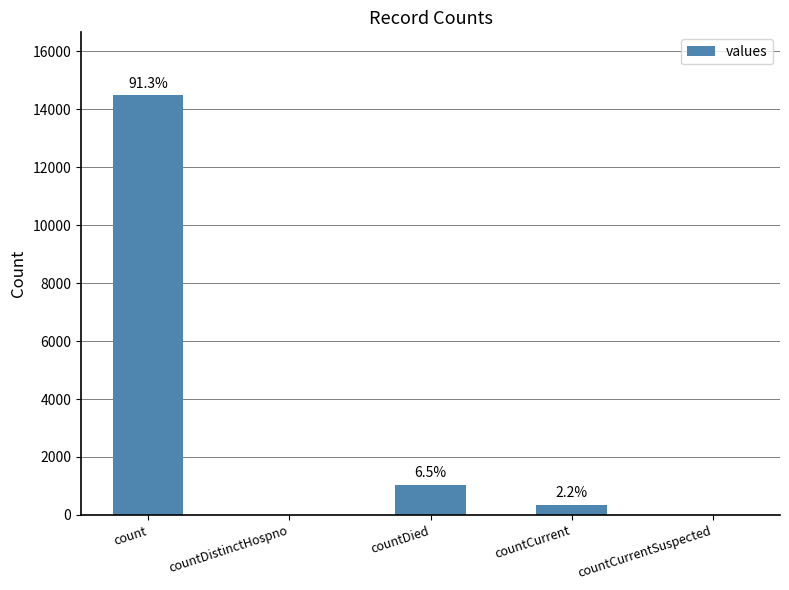

List the labels in order of value, largest first.

count, countDied, countCurrent, countDistinctHospno, countCurrentSuspected